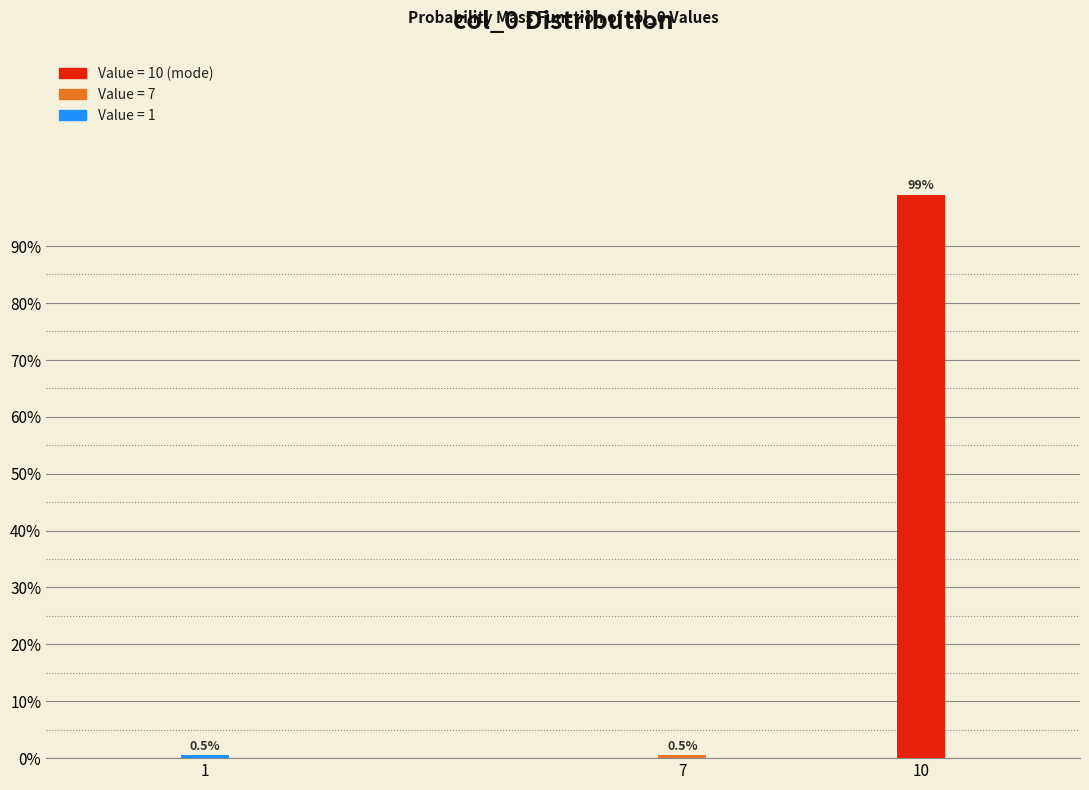

Reading right to left, transcribe all the data shown in this chart.

99.0	0.5	0.5